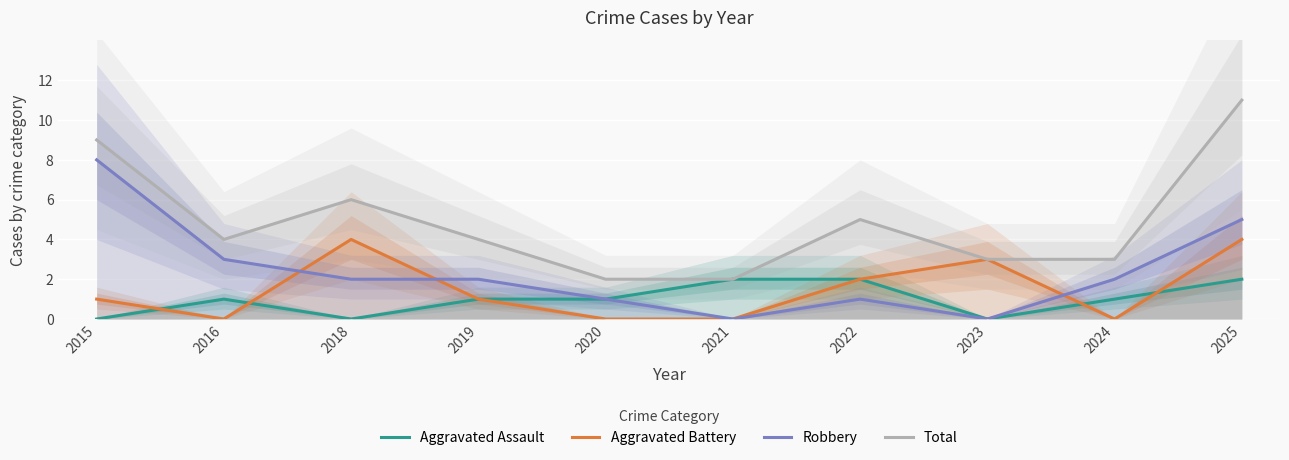

Which label corresponds to the largest value in the chart?

2025